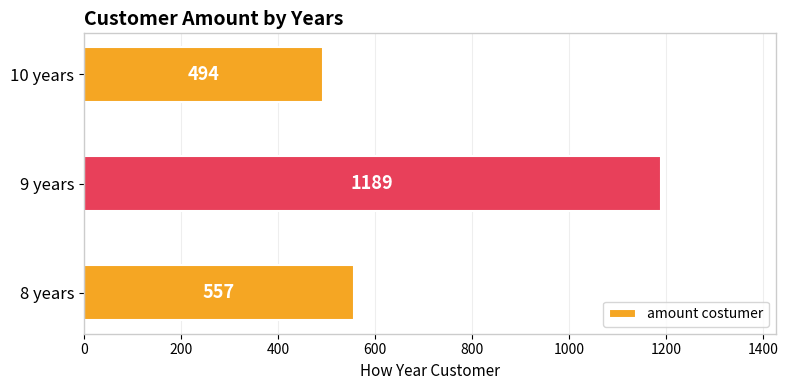

Approximately how many times larger is the value at 8 years compared to 10 years?

1.1